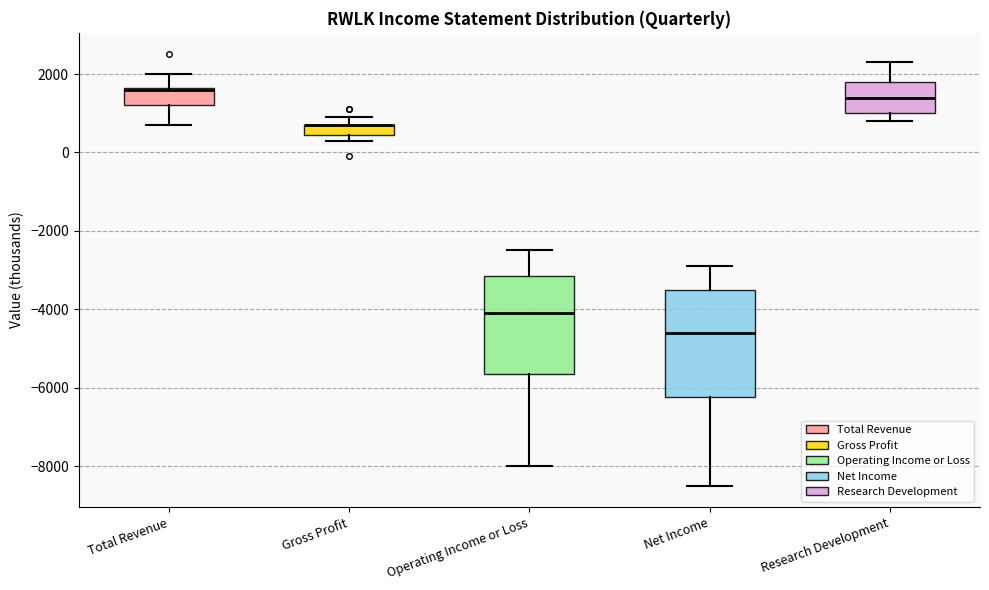

Where does the upper whisker of the box for Net Income end on the y-axis? The values are not printed on the chart, so give them approximately, as read against the axis.

-2800